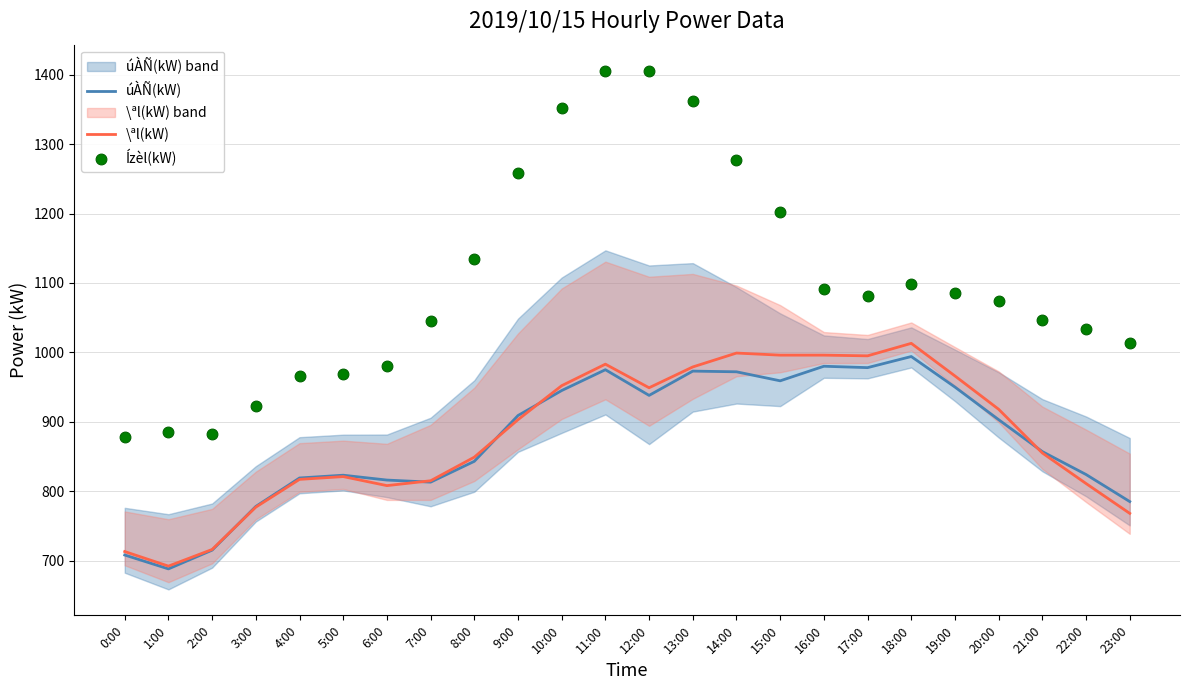

Is the value of Ízèl(kW) at 6:00 greater than the value of \ªl(kW) at 8:00?

Yes